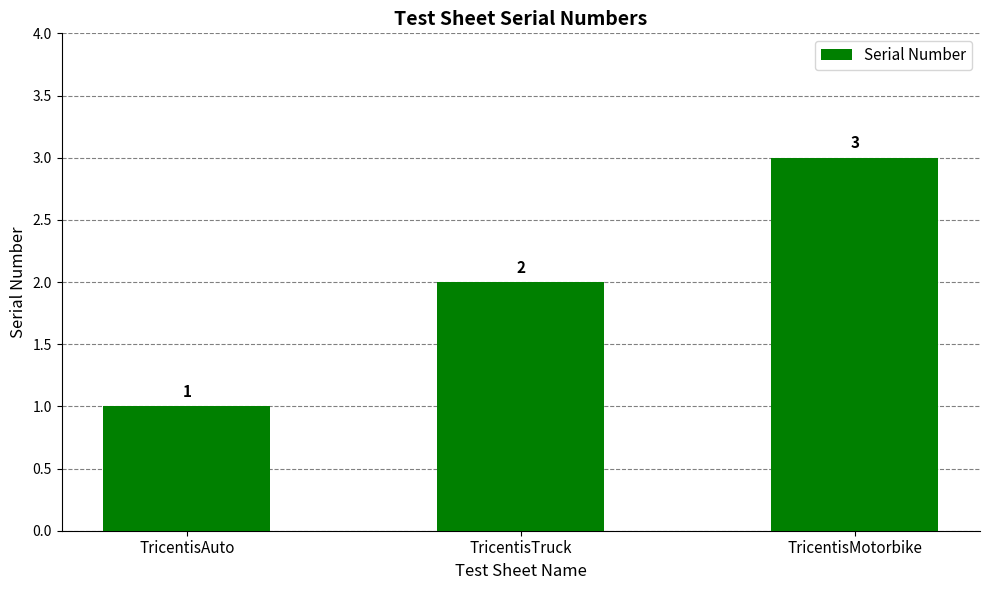

What is the smallest value displayed?

1